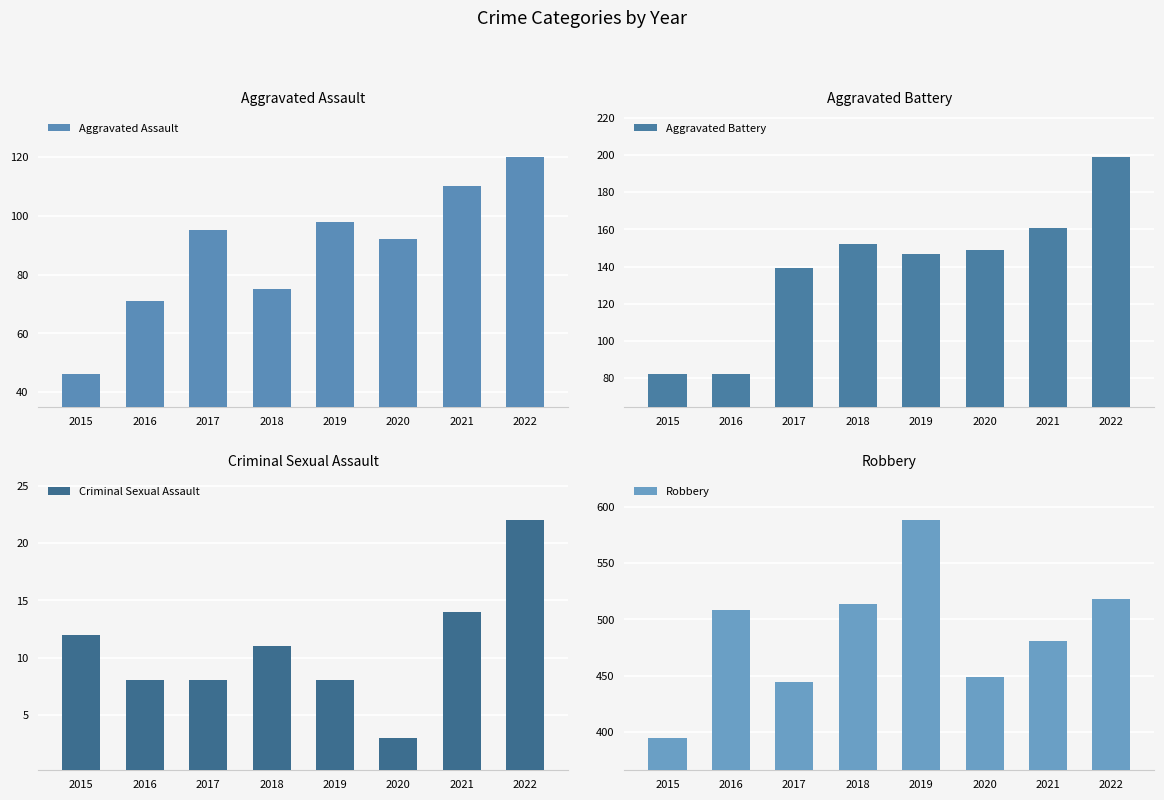

Is the value of Aggravated Assault at 2018 greater than the value of Criminal Sexual Assault at 2017?

Yes